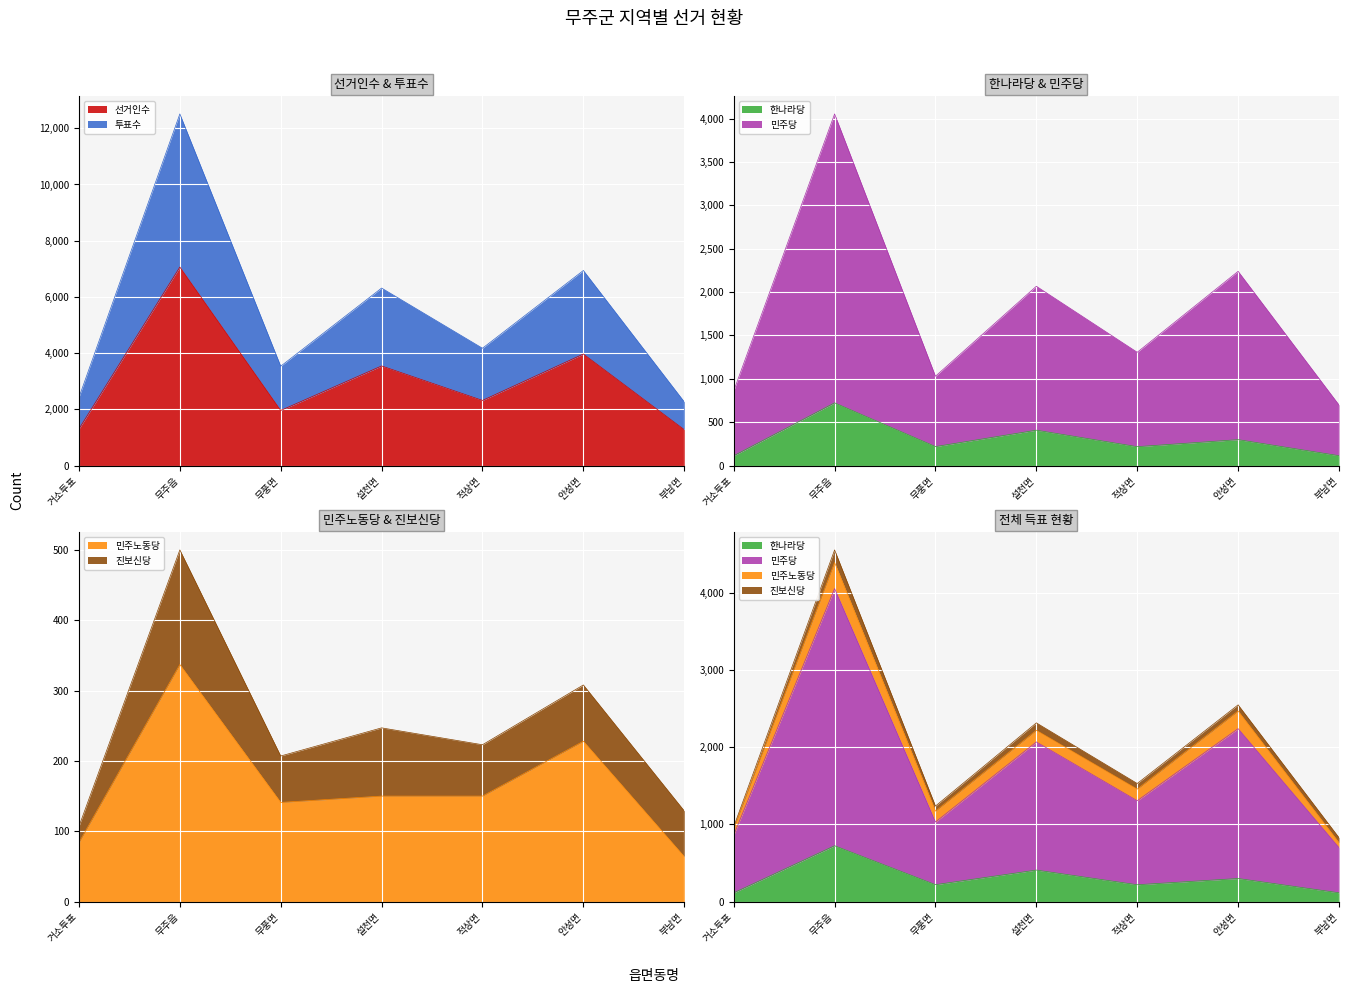

True or false: 민주노동당 has more than 1 interior local peaks.

True